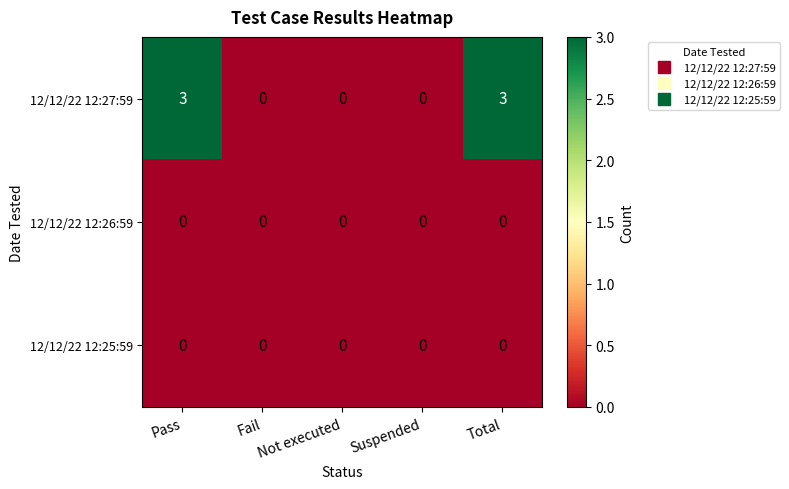

What is the difference between the second highest and second lowest values in the 12/12/22 12:27:59 series?

3